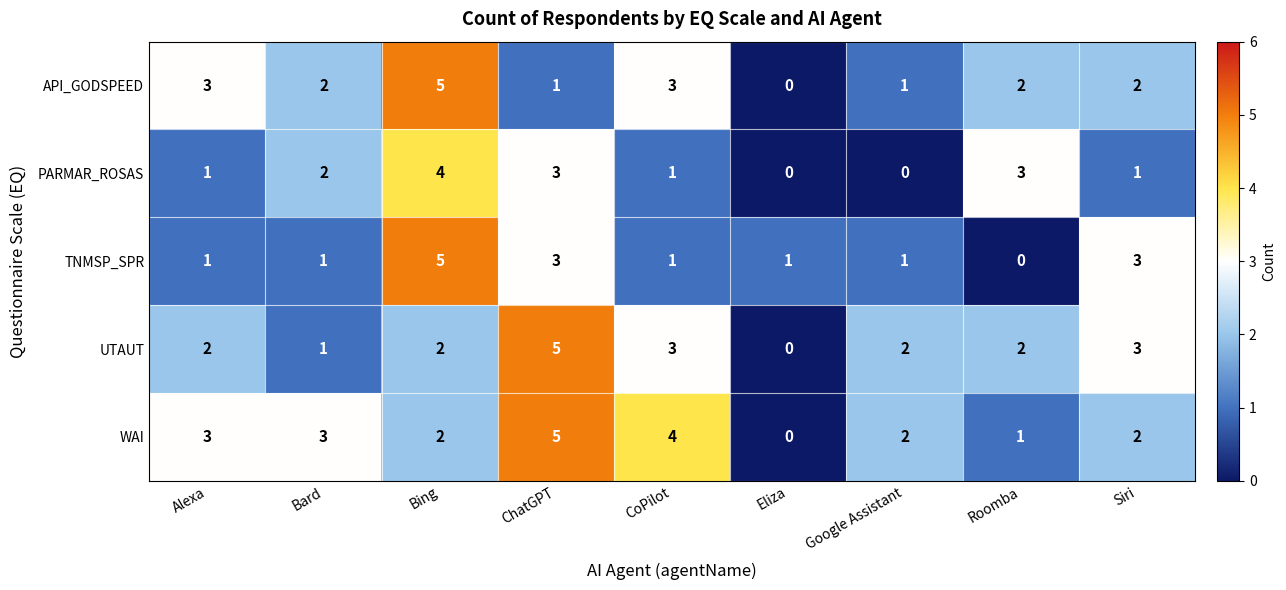

Which series changed the most between CoPilot and Eliza?

WAI